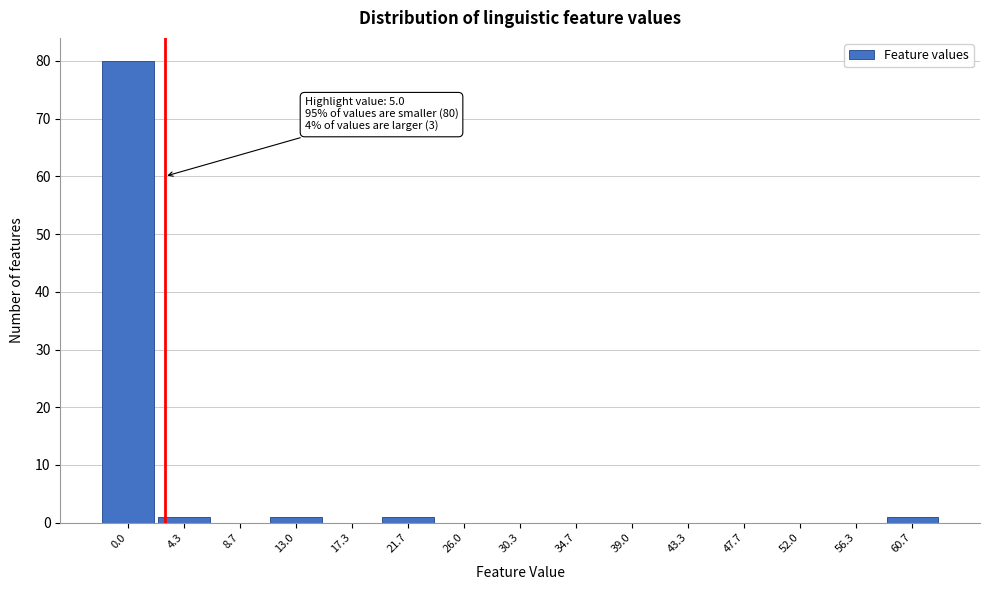

Reading left to right, transcribe all the data shown in this chart.

0.0=80	4.3=1	8.7=0	13.0=1	17.3=0	21.7=1	26.0=0	30.3=0	34.7=0	39.0=0	43.3=0	47.7=0	52.0=0	56.3=0	60.7=1